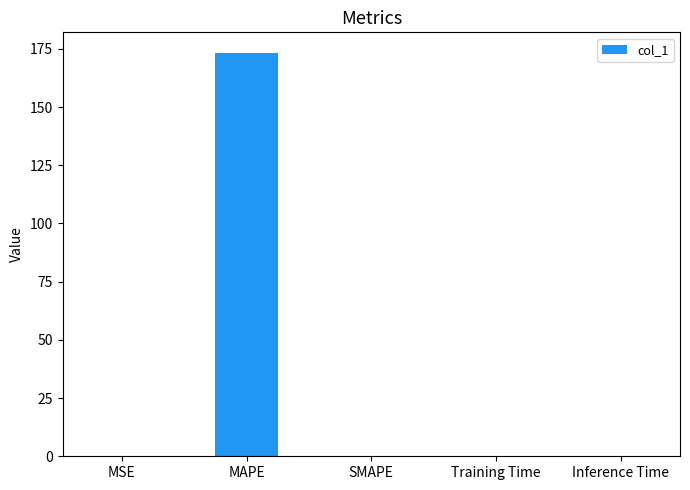

How many series are shown in this chart?

1